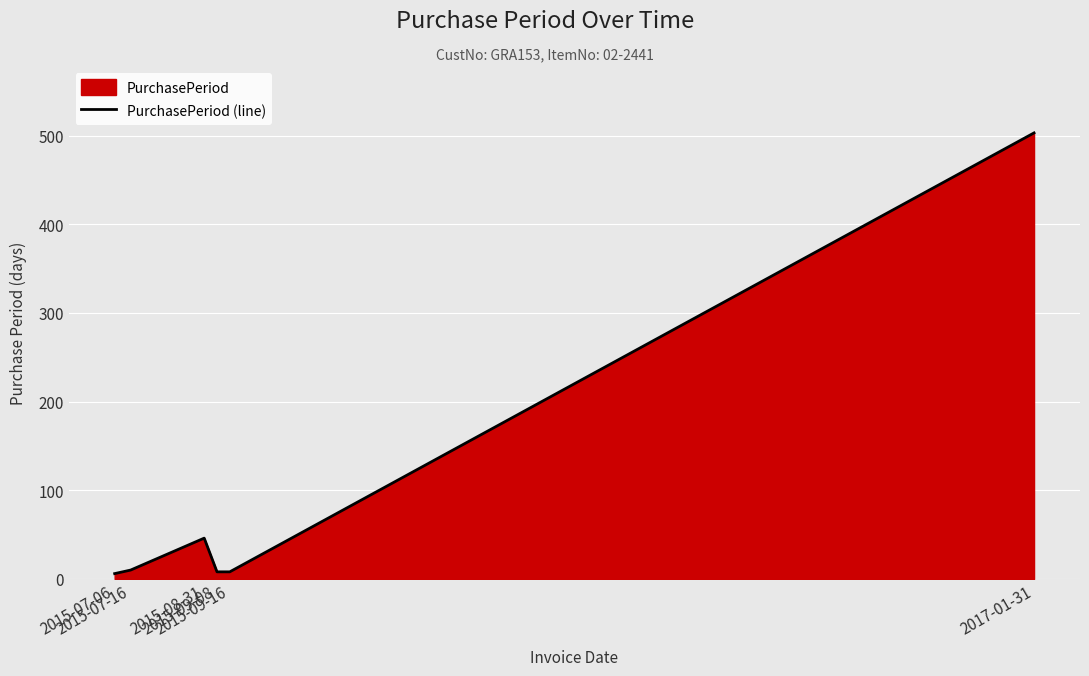

What is the minimum value shown in the chart?

6